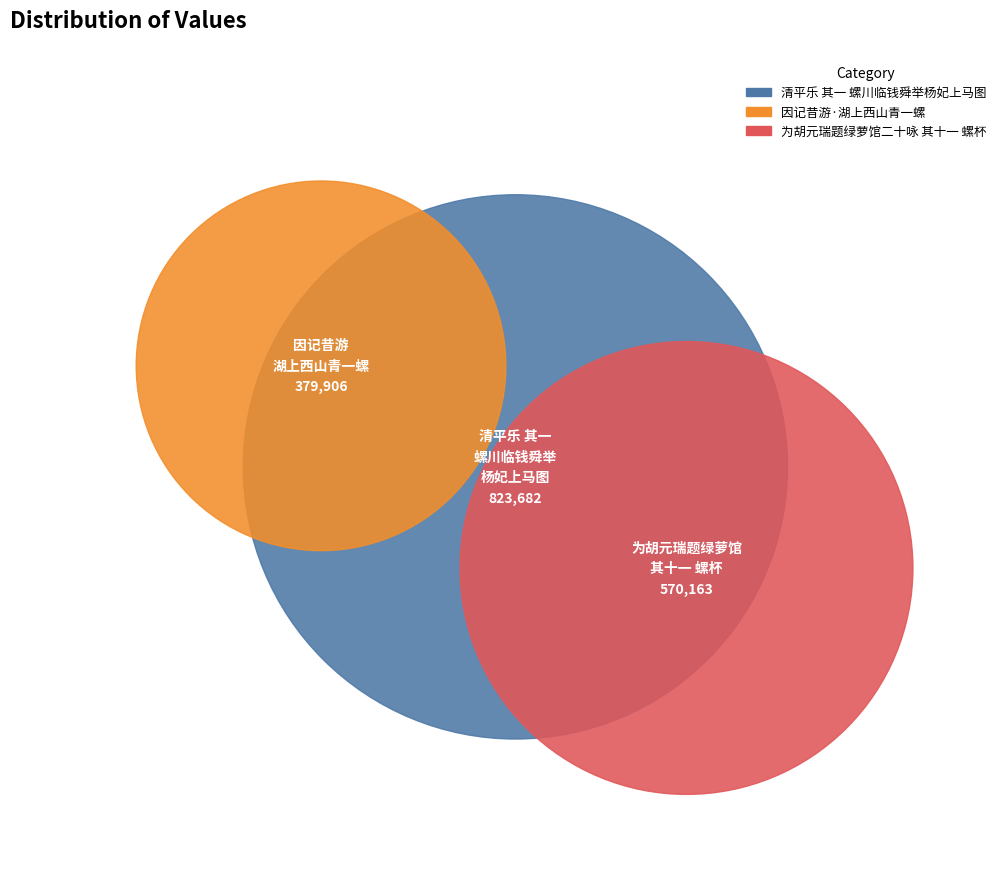

Count the number of slices in the pie.

3